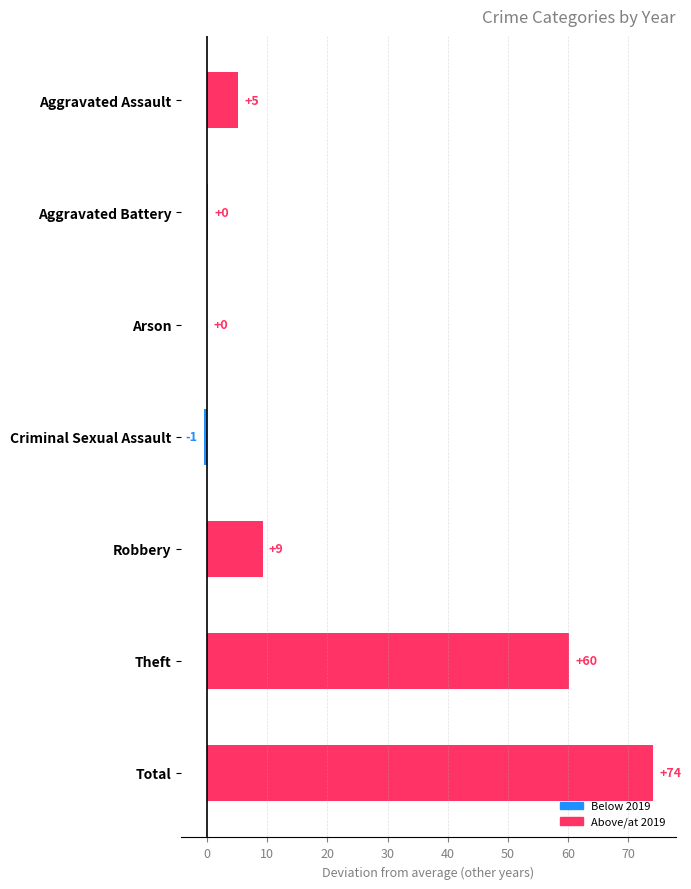

Between Total and Aggravated Battery, which is larger?

Total